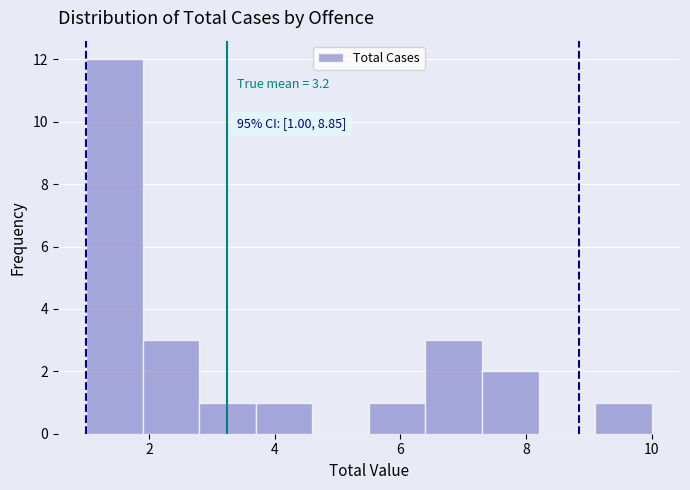

Which range on the x-axis has the tallest bar?

1.0 to 1.9